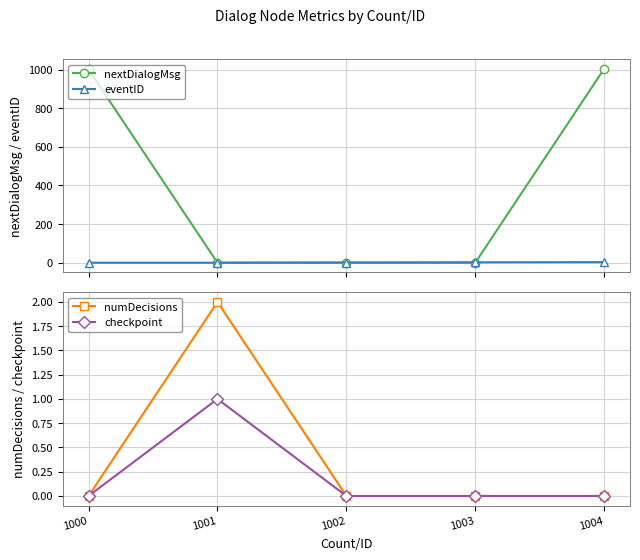

How many numDecisions values are between 0 and 1?

4